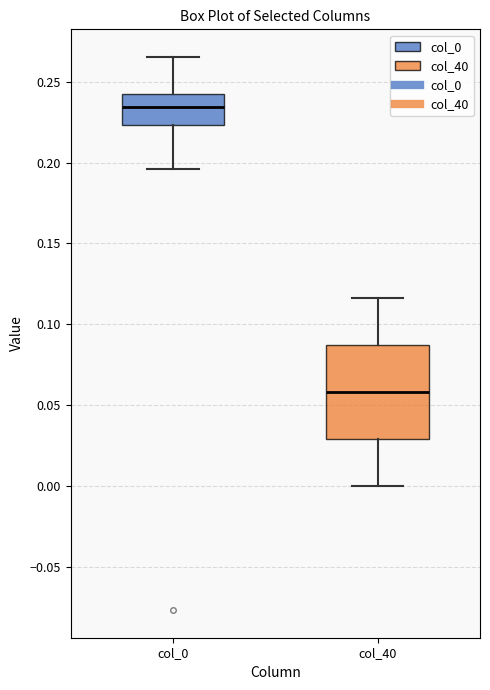

Which box's median line is the lowest?

col_40